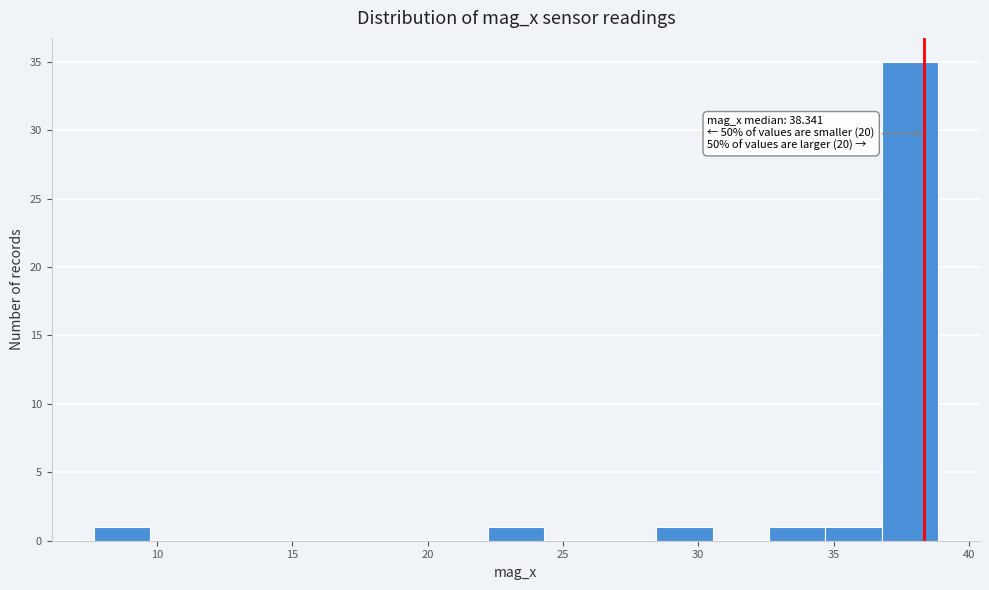

Over which range of the x-axis is the bar tallest?

37.0 to 39.0